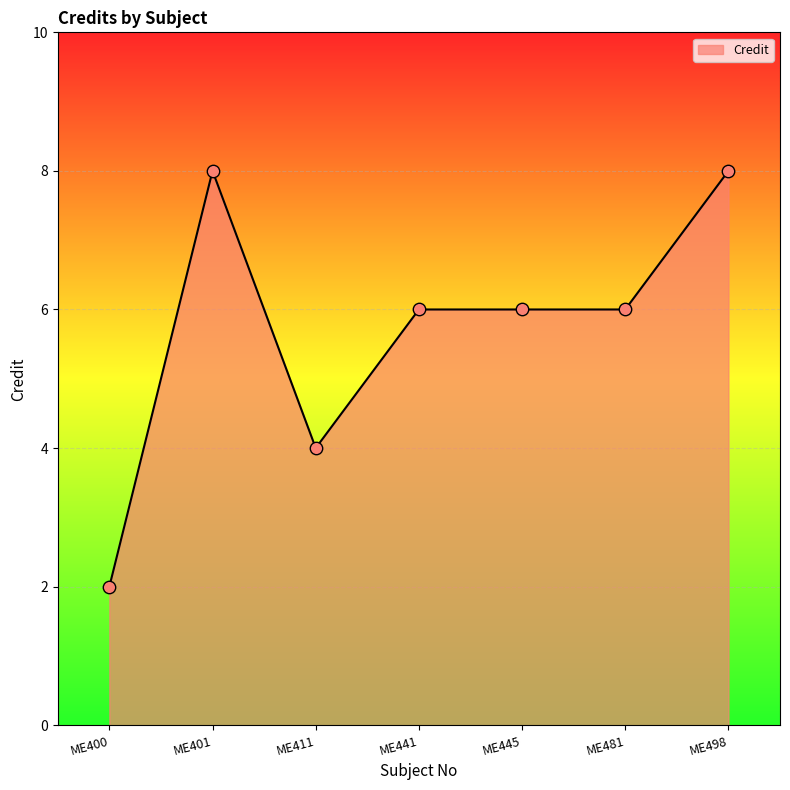

What is the change in value from ME401 to ME411?

-4